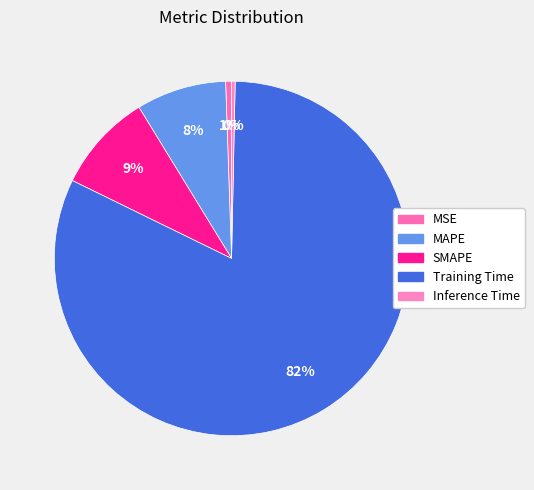

What percentage is NOT represented by SMAPE?

91.0%